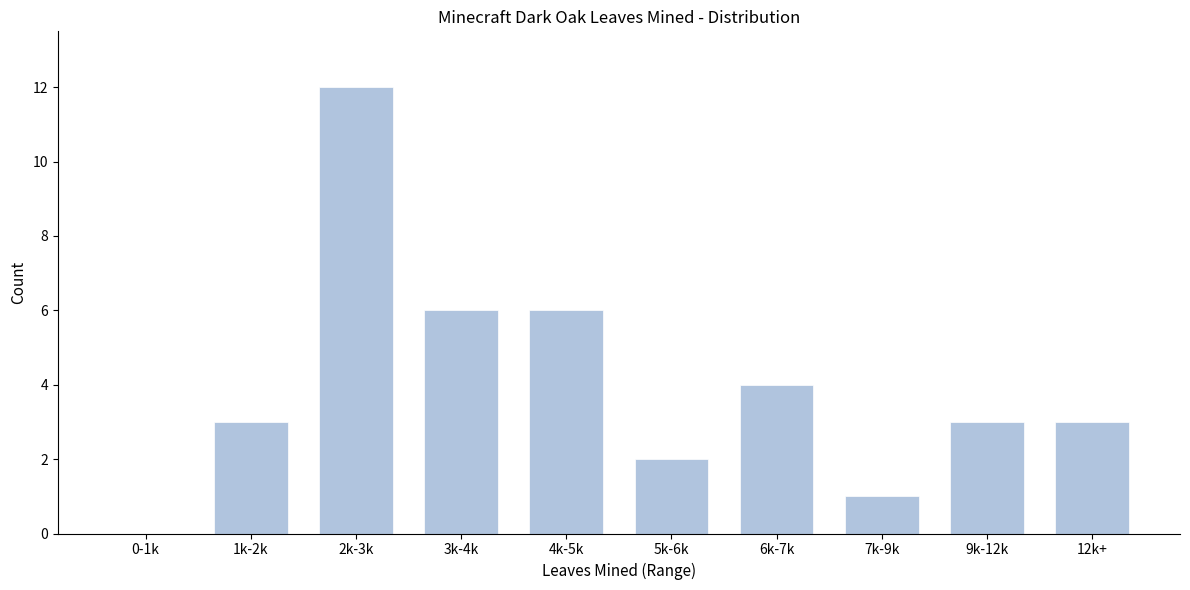

Reading left to right, transcribe all the data shown in this chart.

0-1k=0	1k-2k=3	2k-3k=12	3k-4k=6	4k-5k=6	5k-6k=2	6k-7k=4	7k-9k=1	9k-12k=3	12k+=3